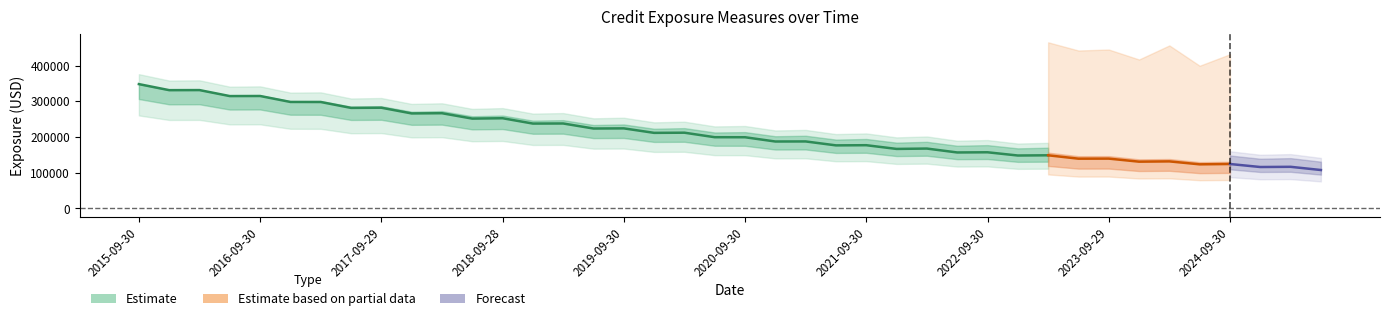

At how many categories does at least one series exceed 298277?

40